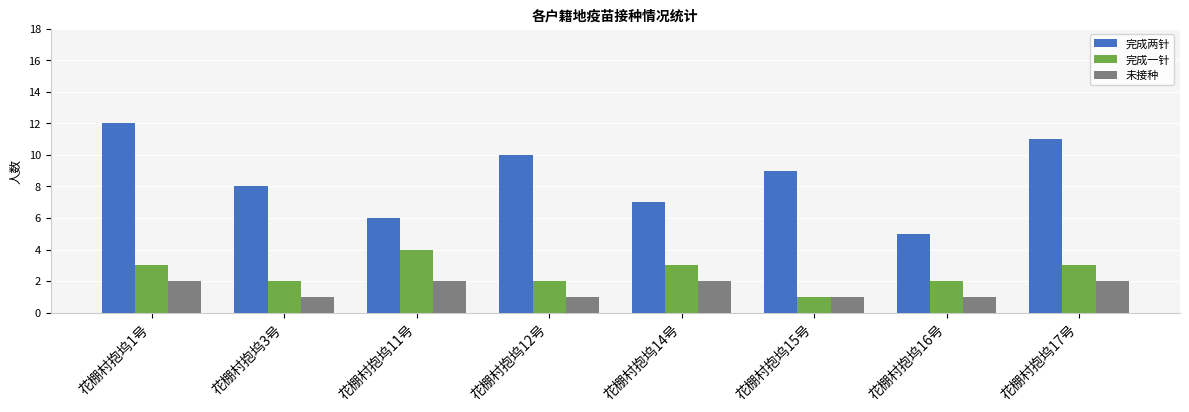

The value of 完成两针 at 花棚村抱坞16号 is 7. True or false?

False